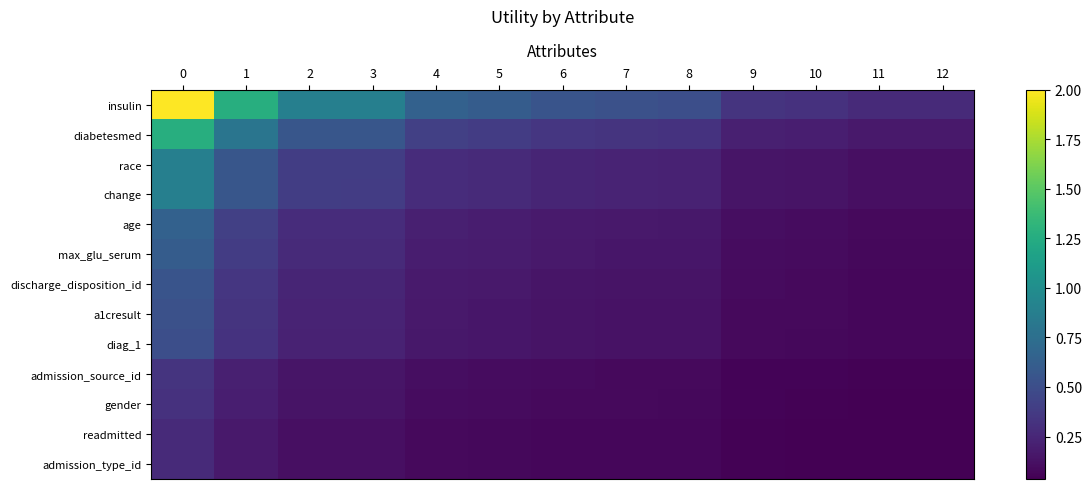

What is the total value across all series at 9?

1.5